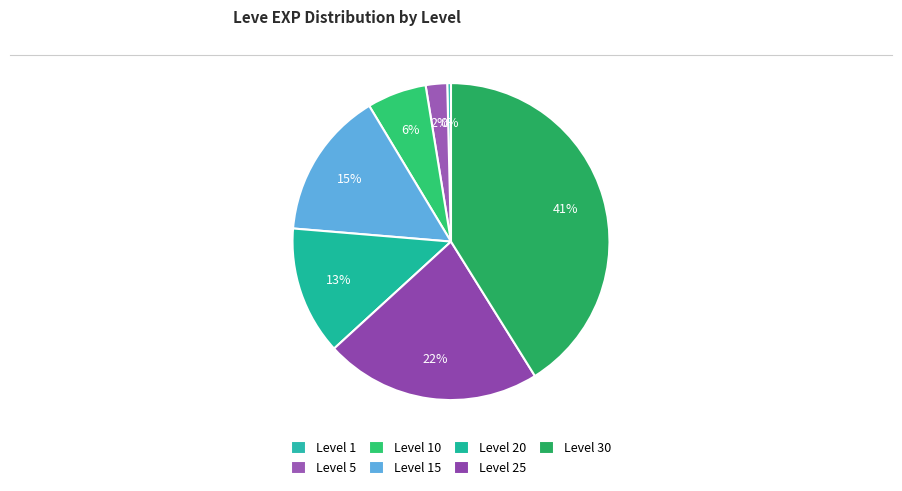

What is the ratio of the value at Level 15 to the value at Level 20?

1.1